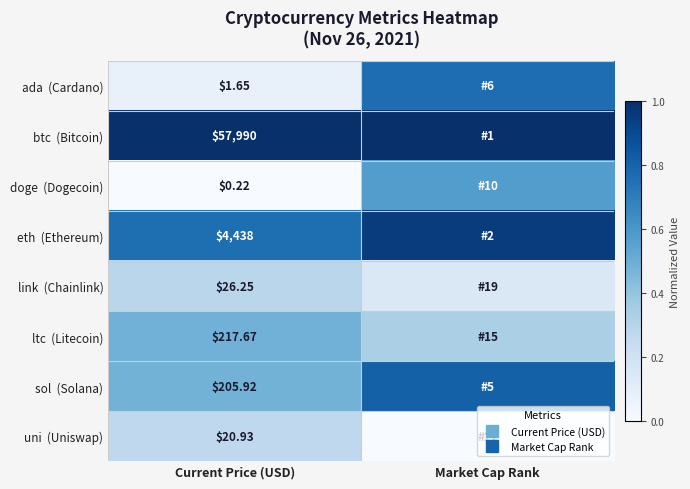

What is the sum of the ltc (Litecoin) values at Current Price (USD) and Market Cap Rank?

0.8